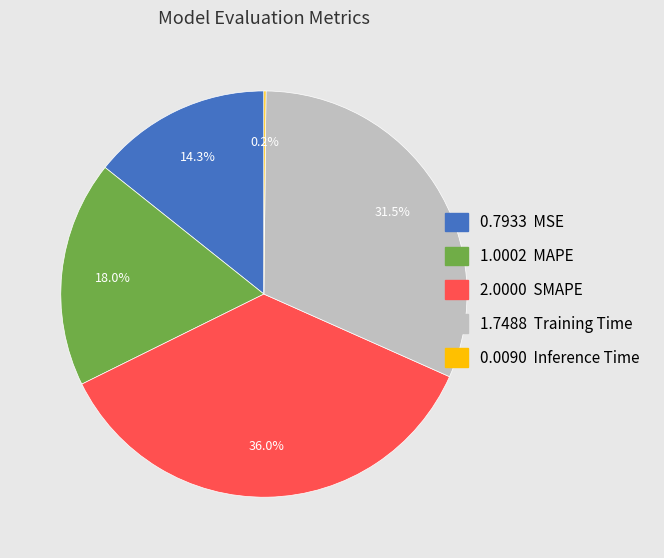

Approximately how many times larger is the value at 0.7933 MSE compared to 1.0002 MAPE?

0.8